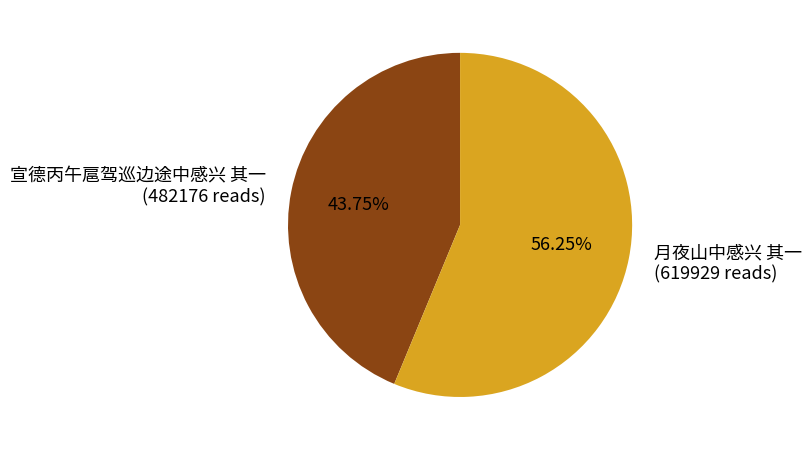

What percentage is NOT represented by 月夜山中感兴 其一?

43.8%